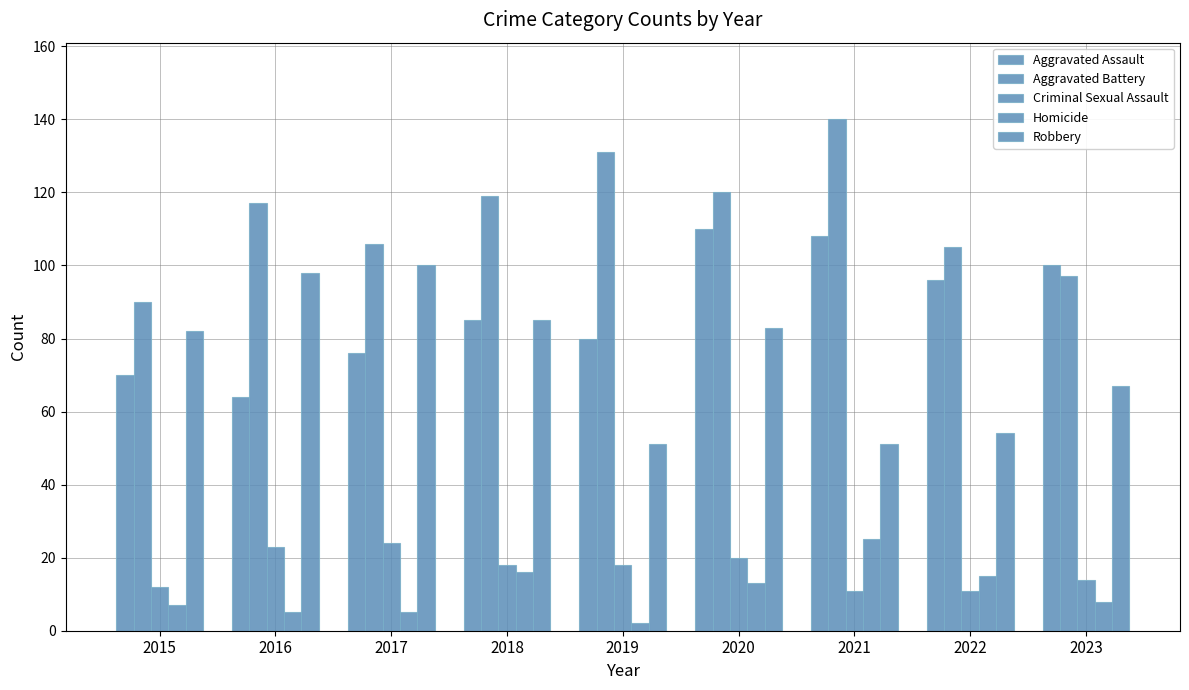

How many values in the Homicide series are below 8?

4